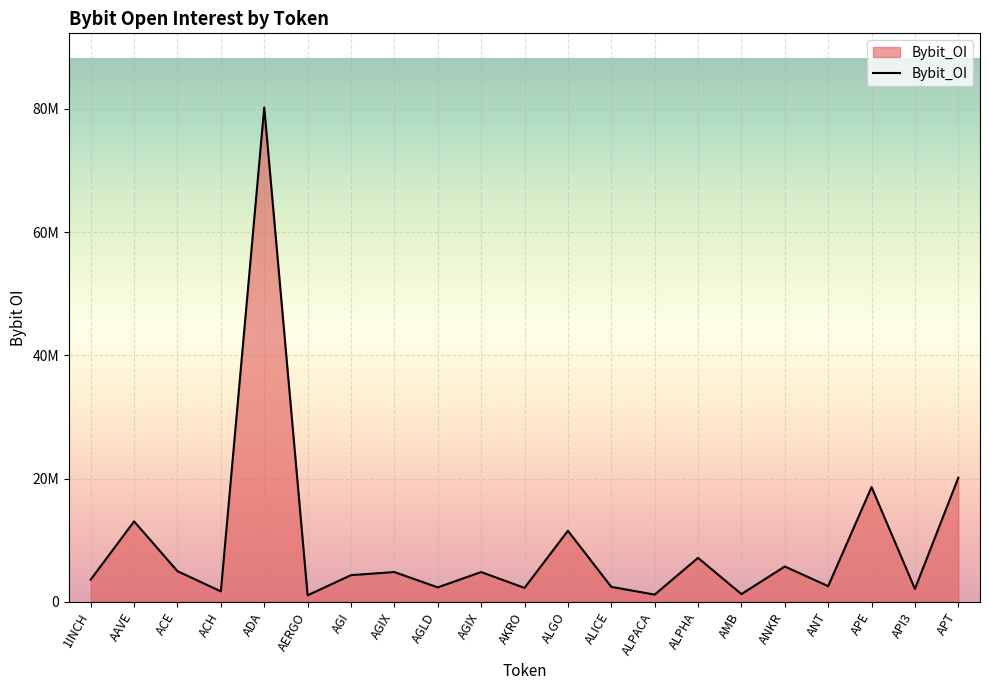

Which label corresponds to the smallest value in the chart?

AERGO